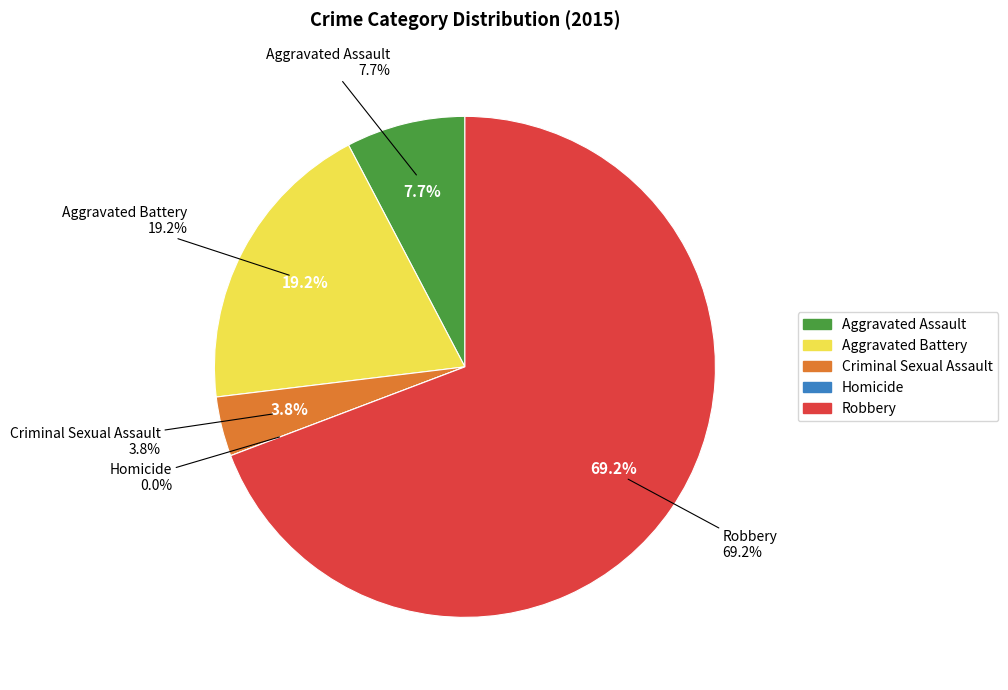

Is it true that Aggravated Battery is 33% of the pie?

False